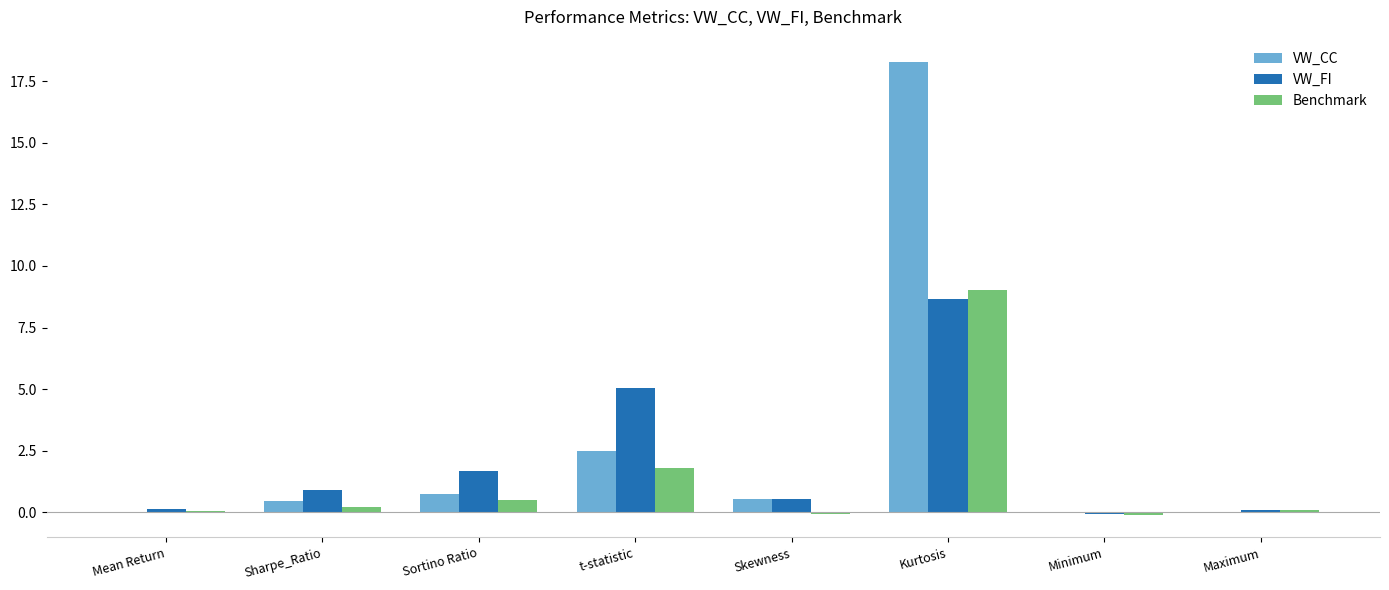

At which label is VW_FI closest to 4?

t-statistic